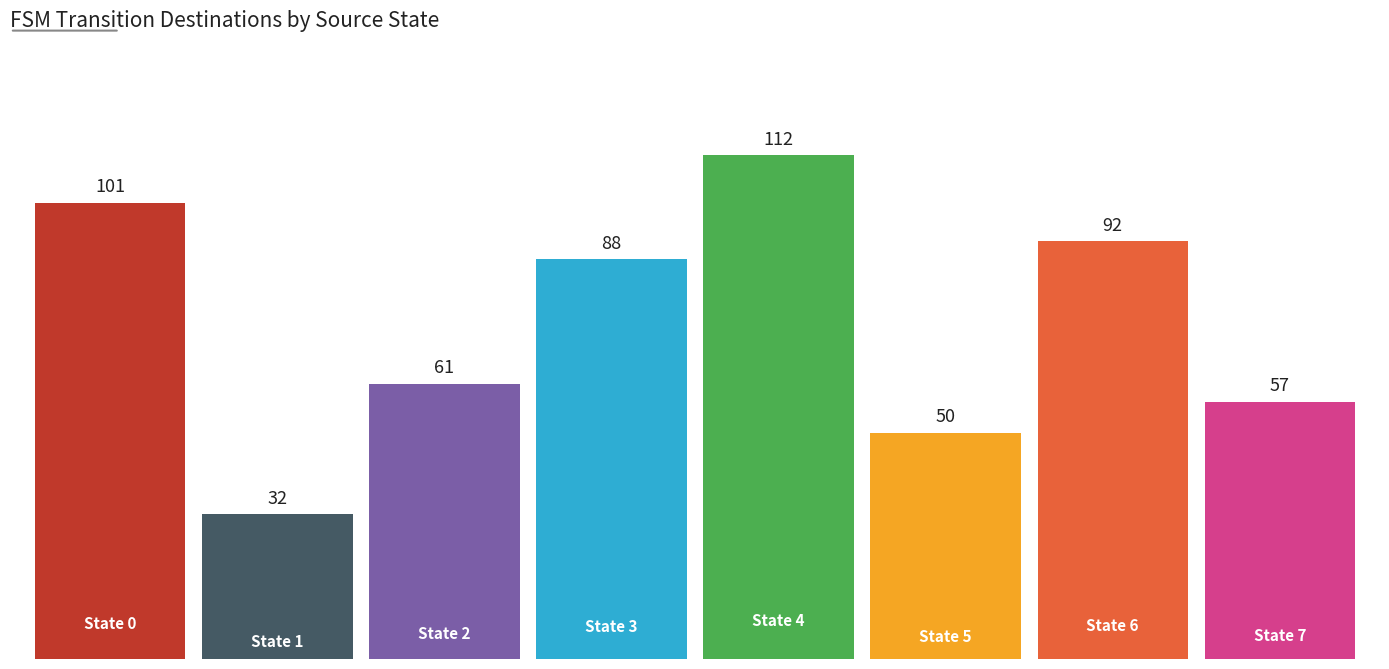

What is the maximum value shown in the chart?

111.5